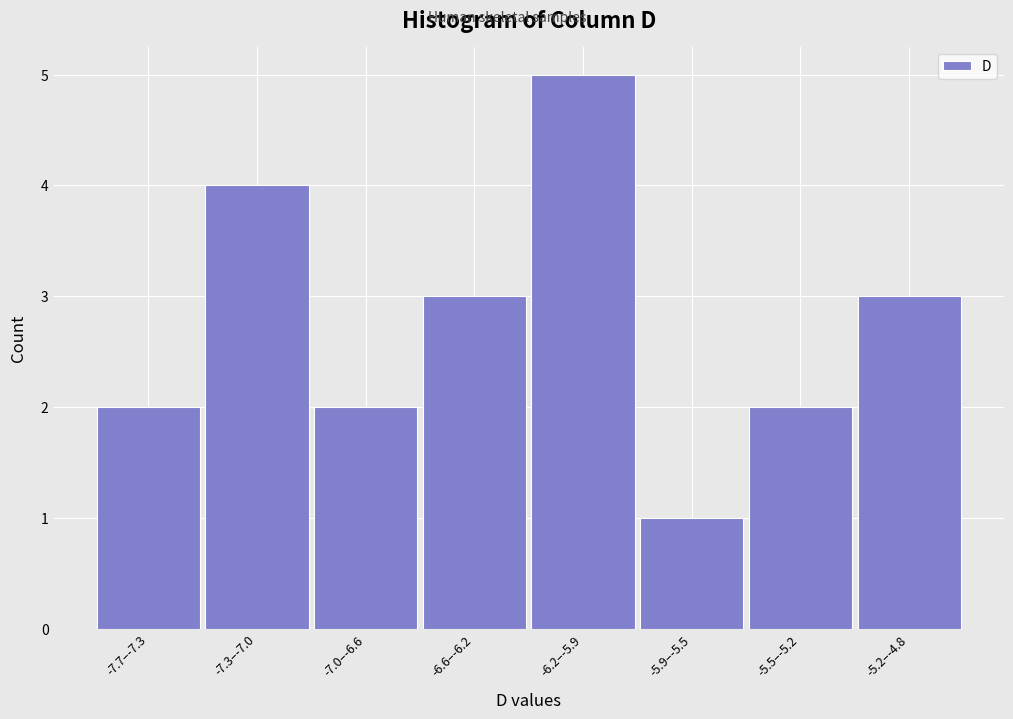

Reading left to right, transcribe all the data shown in this chart.

-7.7–-7.3=2	-7.3–-7.0=4	-7.0–-6.6=2	-6.6–-6.2=3	-6.2–-5.9=5	-5.9–-5.5=1	-5.5–-5.2=2	-5.2–-4.8=3